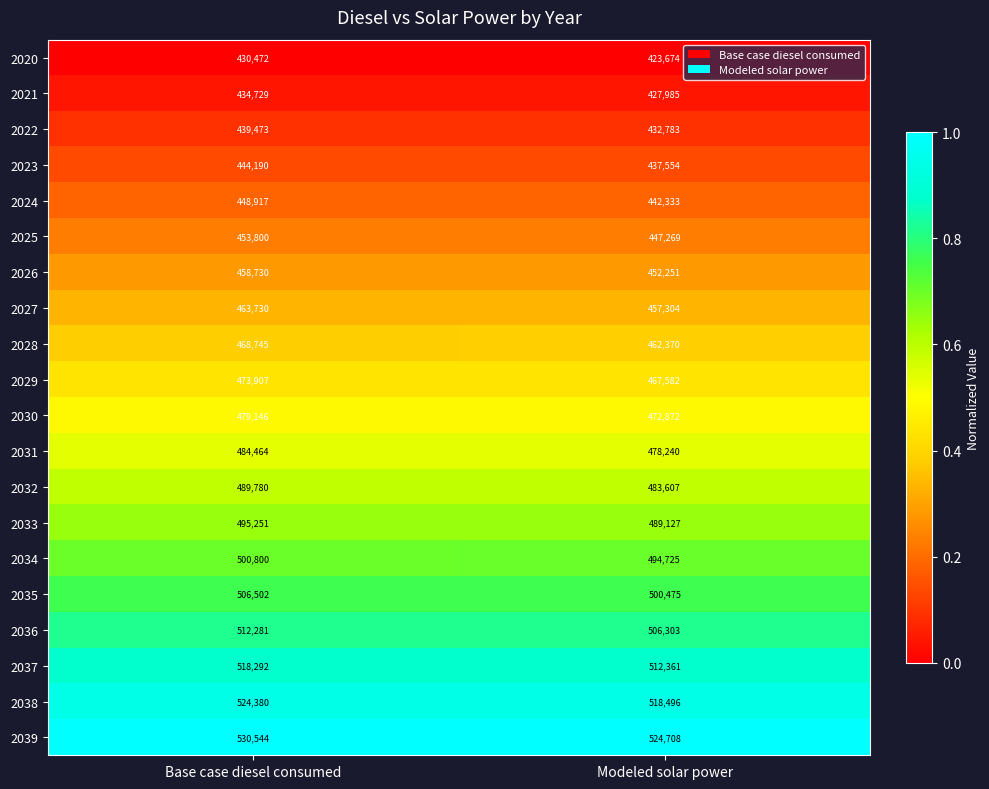

What is the difference between the maximum and minimum values in the 2037 series?

5931